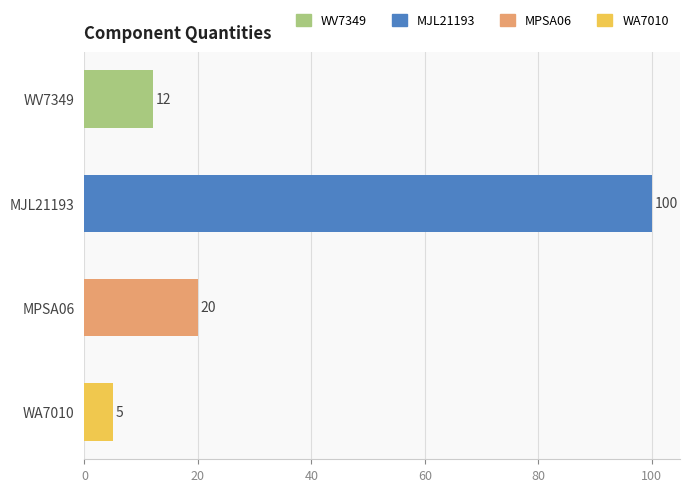

Reading bottom to top, transcribe all the data shown in this chart.

5	20	100	12